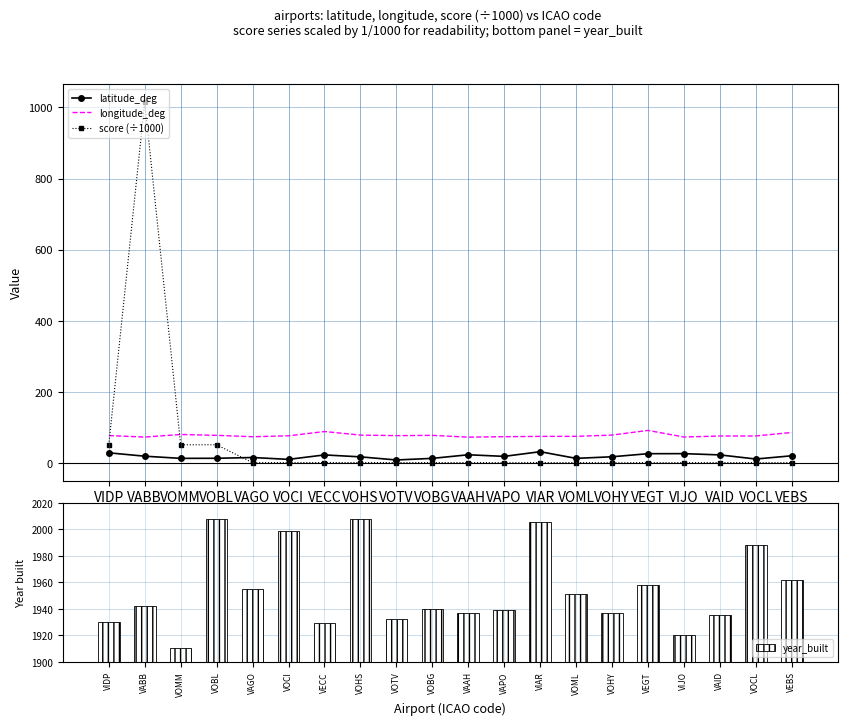

The latitude_deg series shows 13.0 at VOML. True or false?

True